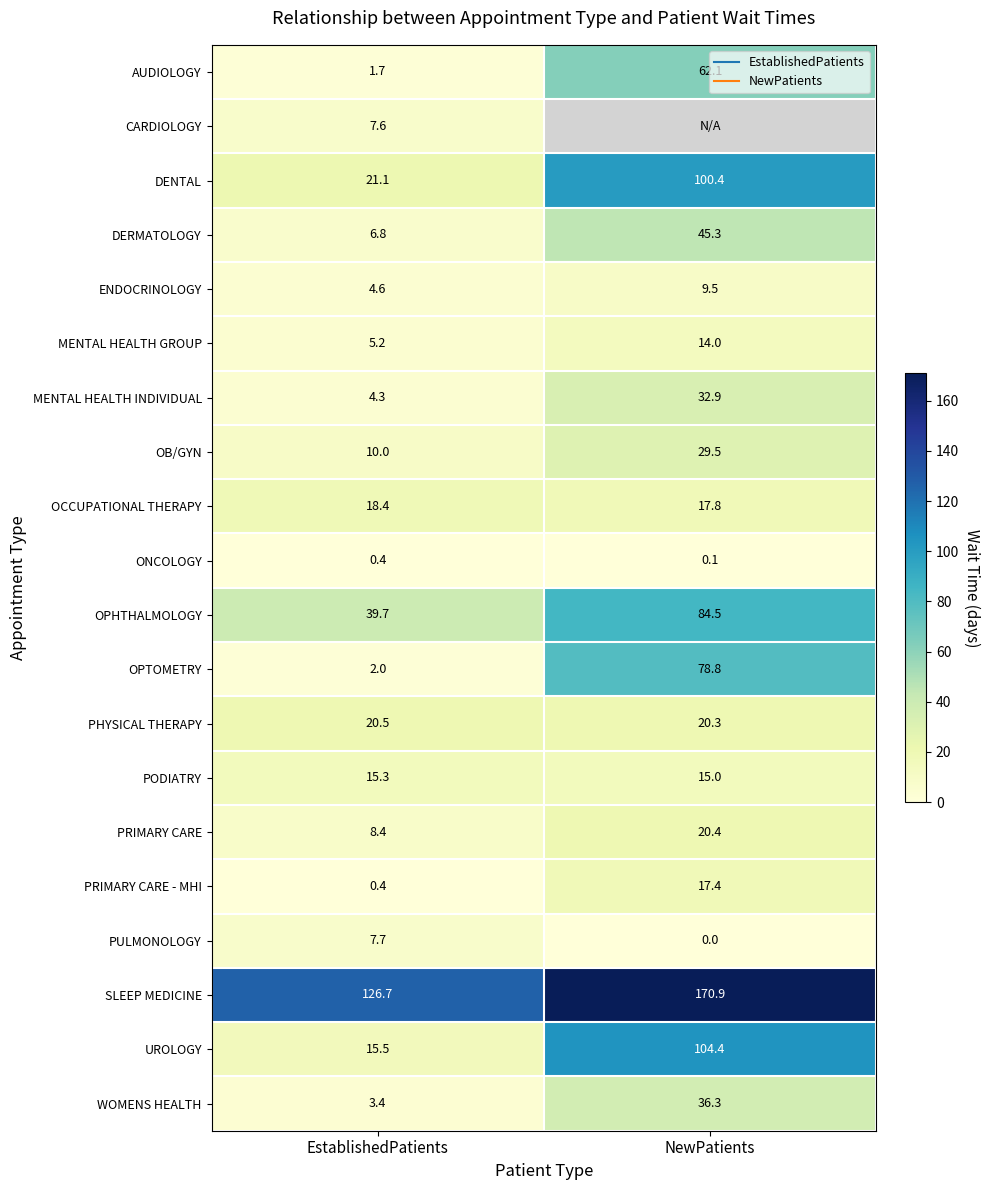

At how many categories does at least one series exceed 113?

2